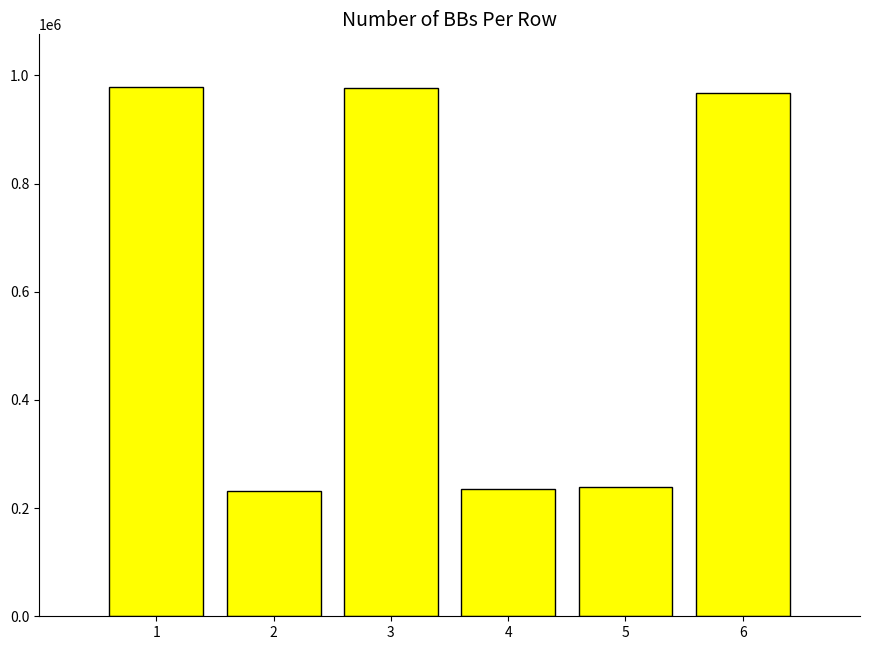

Does the chart contain any negative values?

No